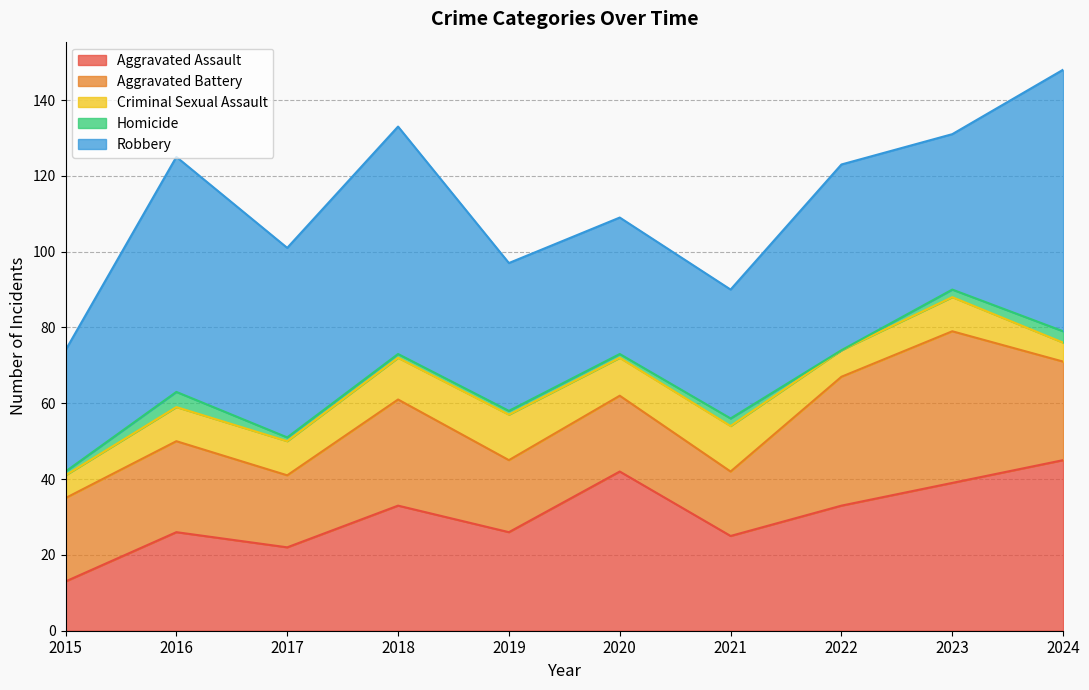

The Robbery series shows 31 at 2018. True or false?

False